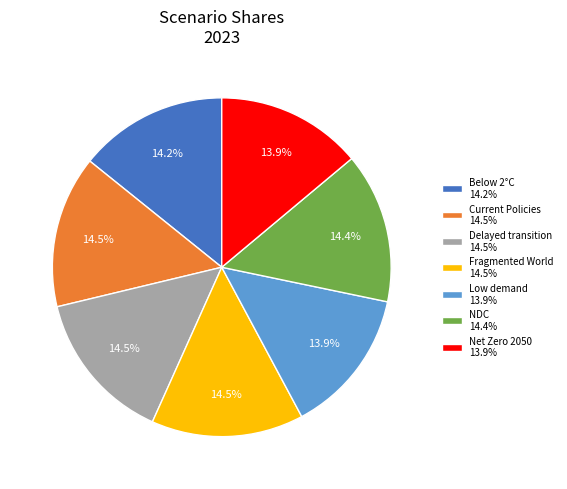

How many slices are in this pie chart?

7